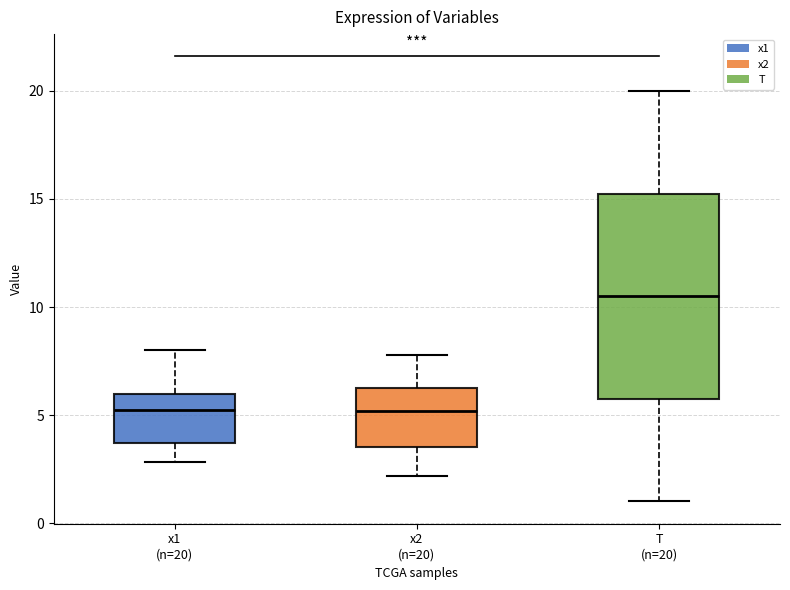

Where does the lower whisker of the box for x2 (n=20) end on the y-axis? The values are not printed on the chart, so give them approximately, as read against the axis.

2.0